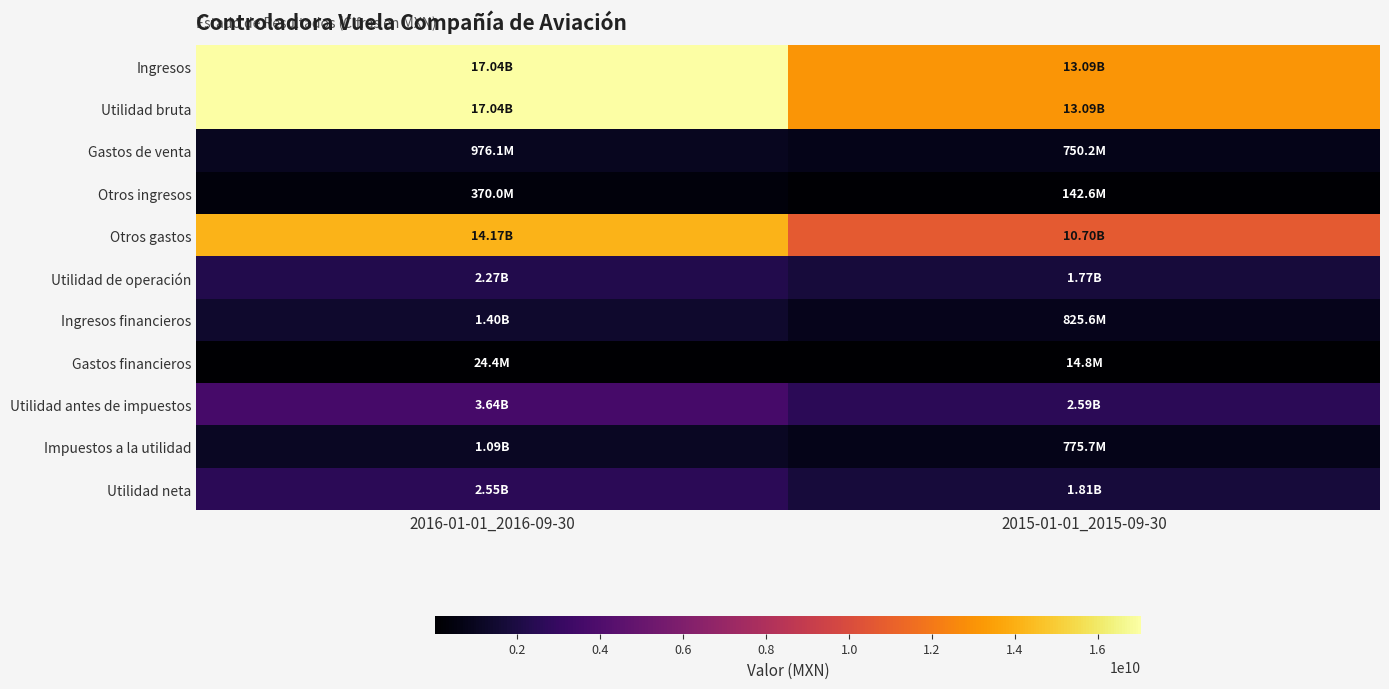

Which series has the largest range (max minus min)?

Ingresos